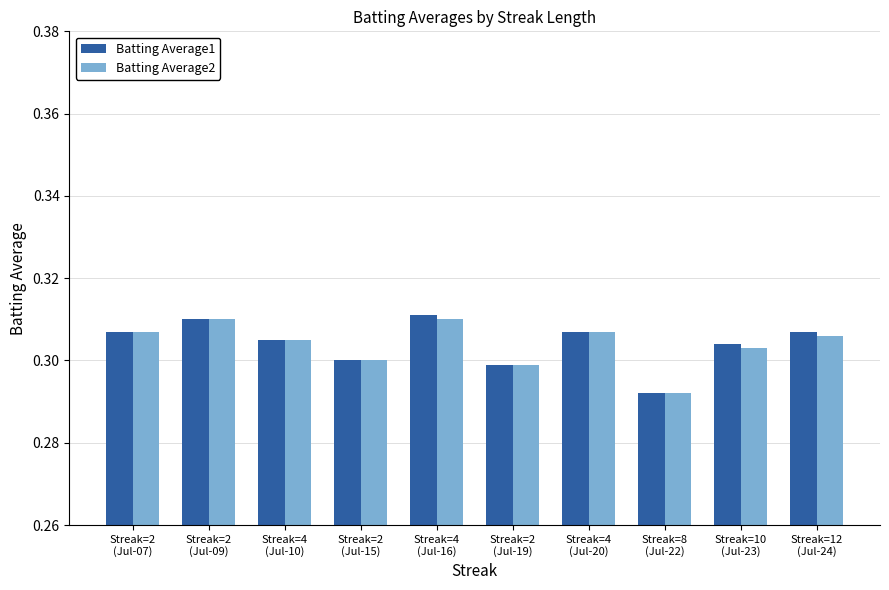

What are all the series names shown in the legend?

Batting Average1, Batting Average2